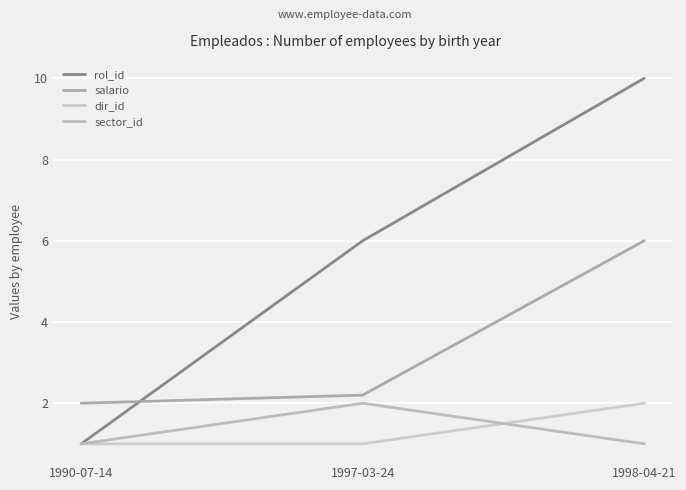

How many lines are shown in the chart?

4